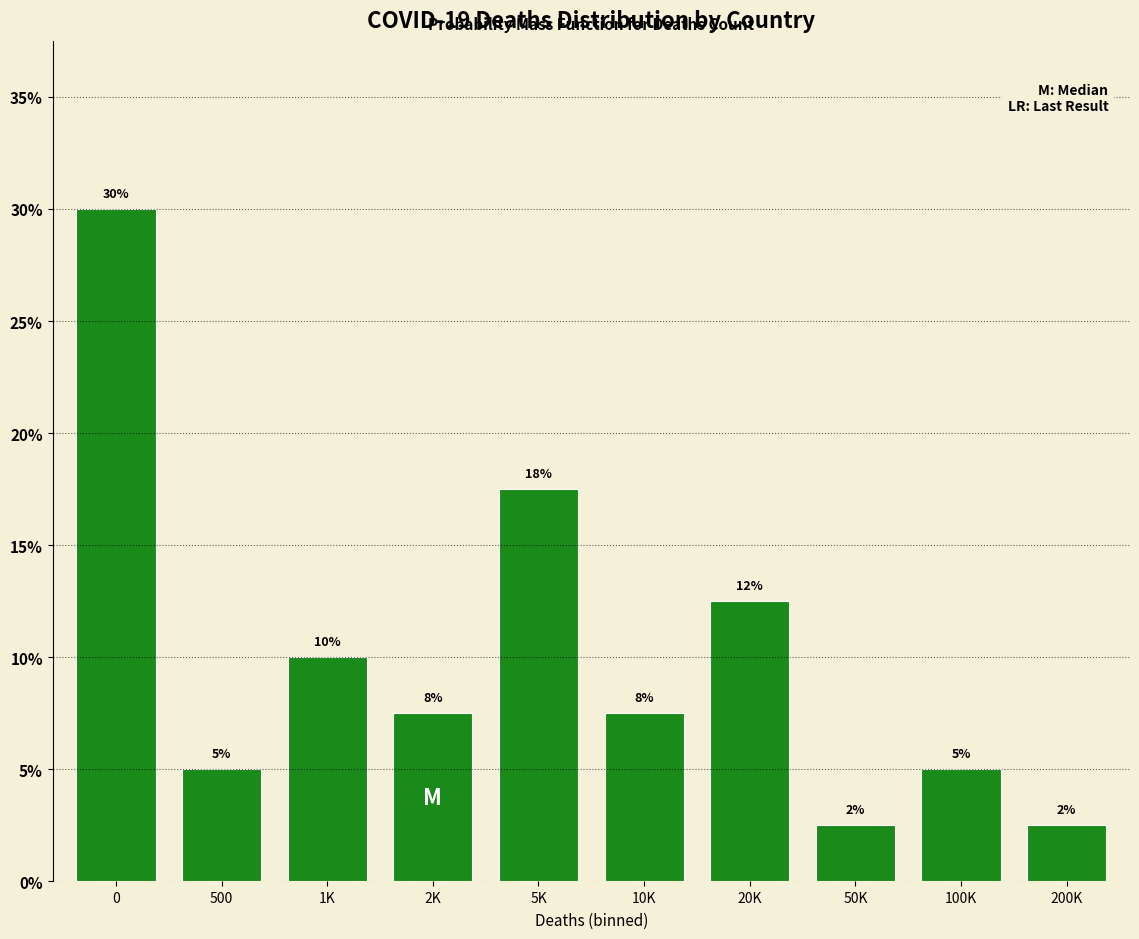

Does the chart contain any negative values?

No